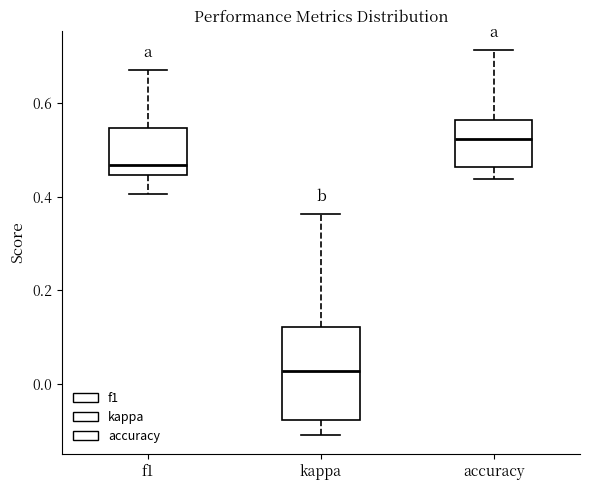

Which box has the lowest median line?

kappa